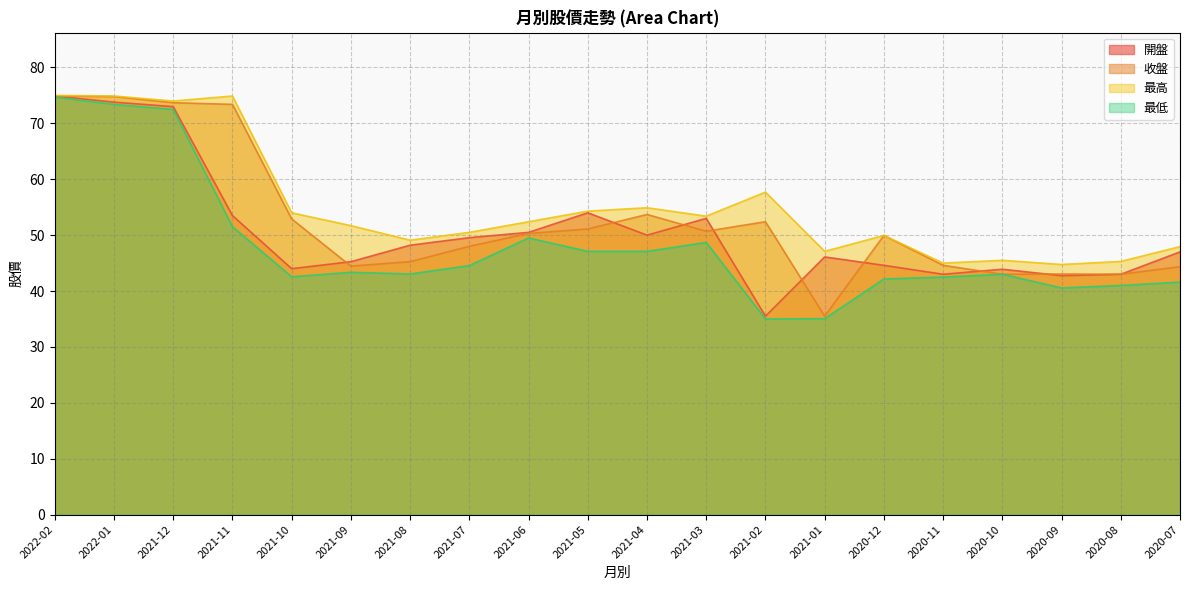

Which category has the lowest value in the 收盤 series?

2021-01